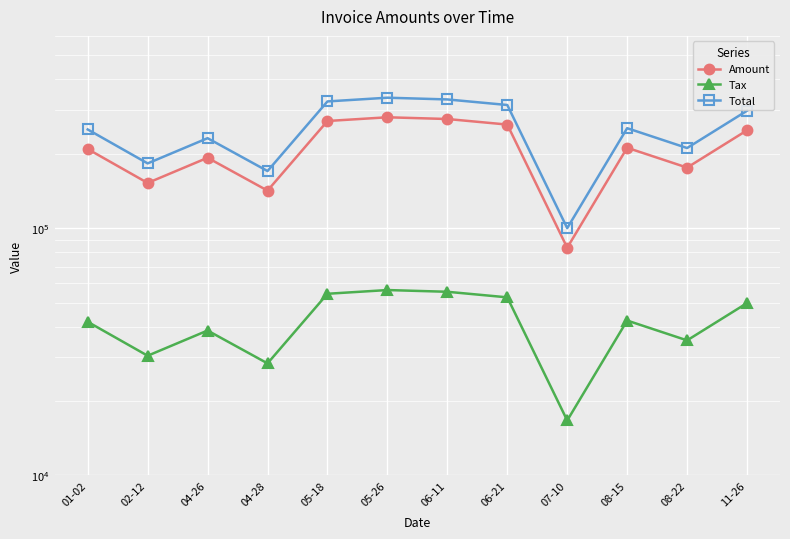

What is the spread (max minus min) of values at 01-02?

209100.8